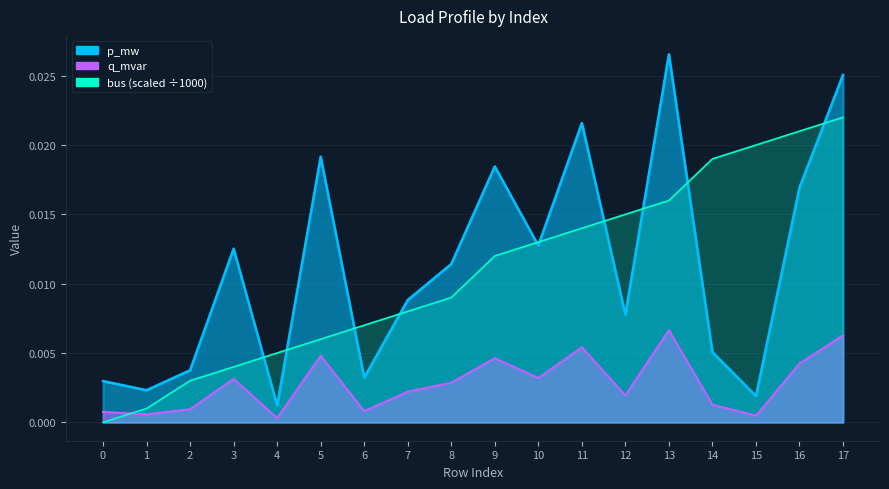

True or false: bus has more than 0 interior local peaks.

False